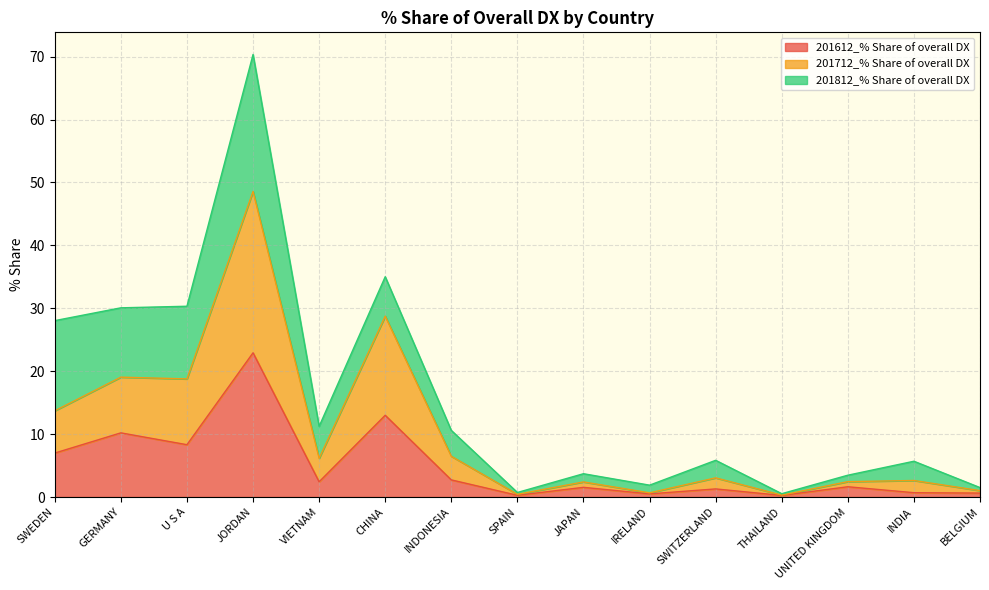

True or false: 201712_% Share of overall DX and 201612_% Share of overall DX intersect in this chart.

False